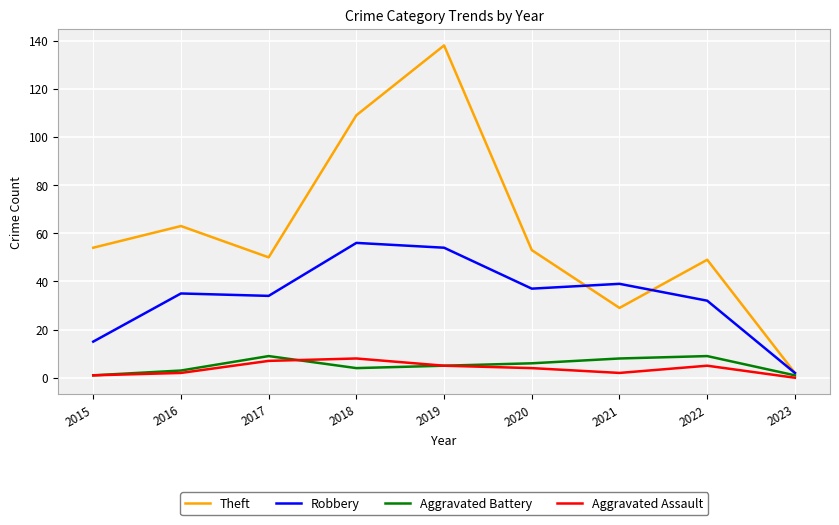

What value does the Aggravated Assault series have at 2020?

4